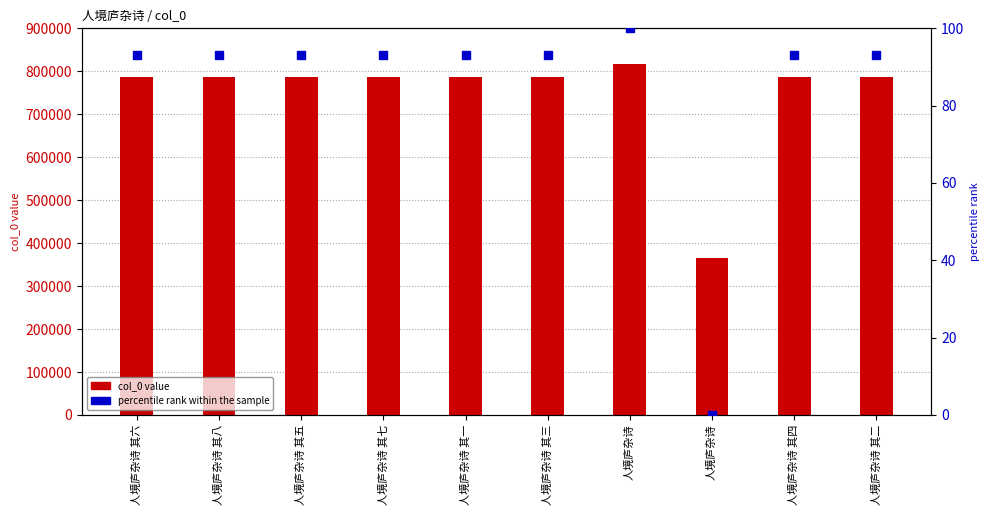

Which series contains the highest Y value?

col_0 value